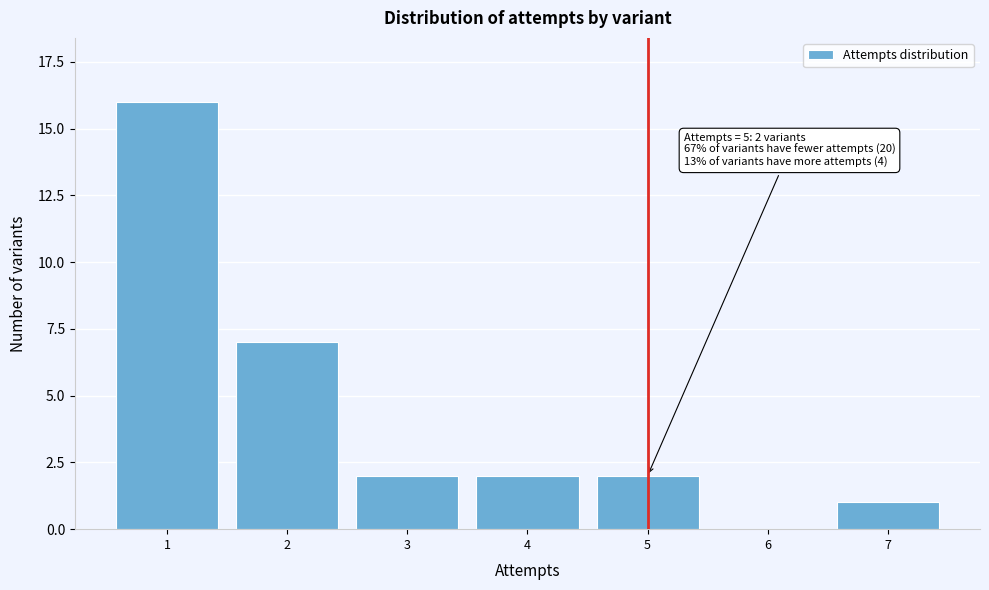

Reading left to right, transcribe all the data shown in this chart.

1=16	2=7	3=2	4=2	5=2	6=0	7=1